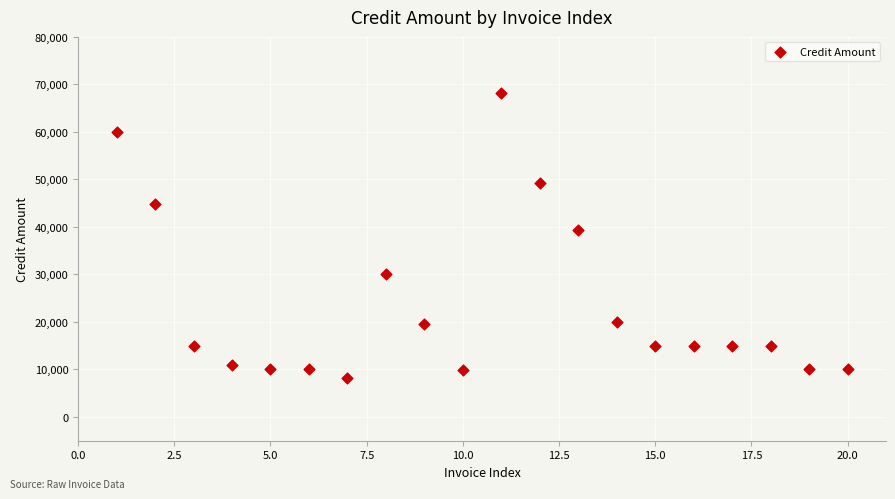

What is the range of Y values (max minus min)?

59987.2